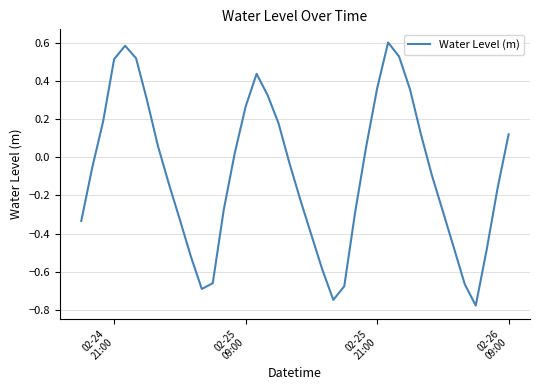

What is the difference between the maximum and minimum values?

1.4